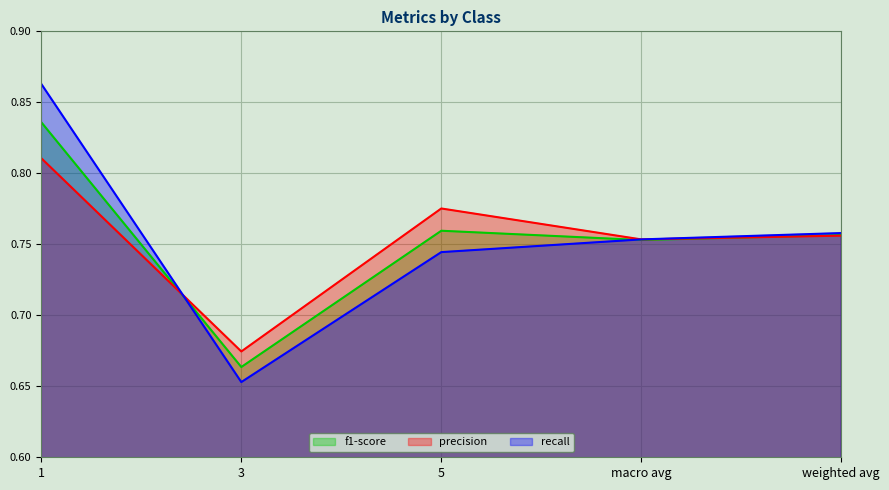

What are all the series names shown in the legend?

f1-score, precision, recall